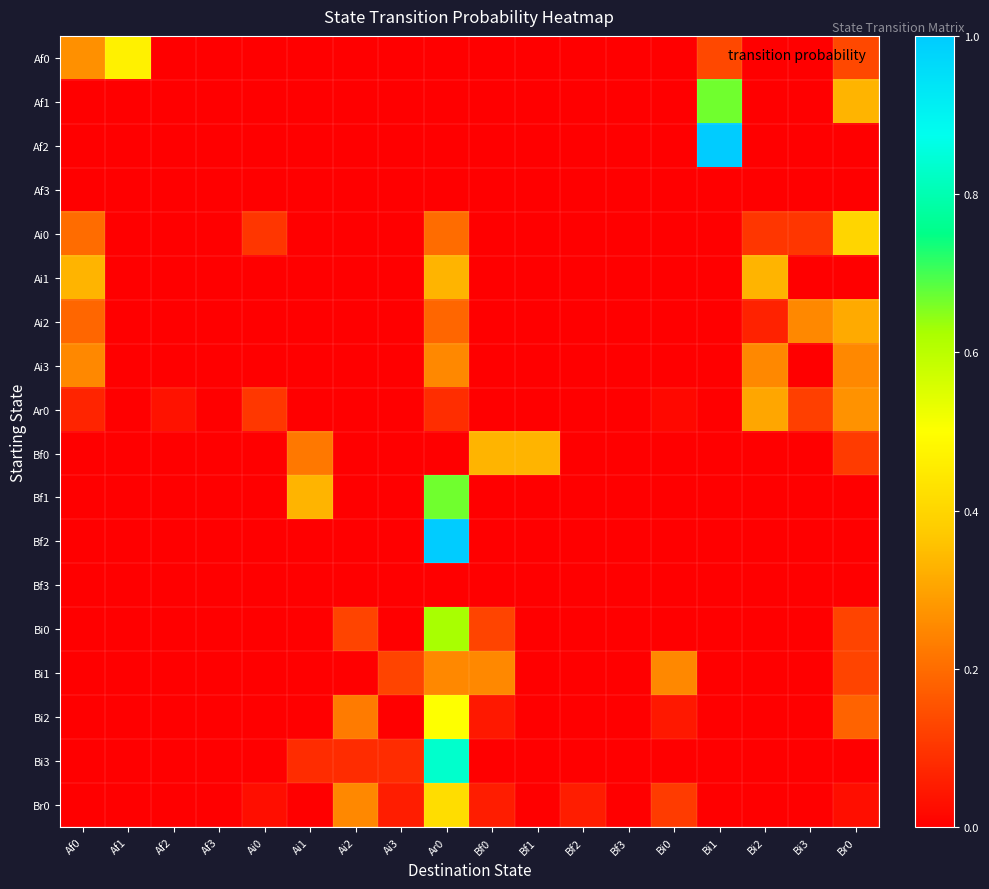

Reading right to left, list all the values displayed in this chart.

Af0: Br0=0.1	Bi3=0.0	Bi2=0.0	Bi1=0.1	Bi0=0.0	Bf3=0.0	Bf2=0.0	Bf1=0.0	Bf0=0.0	Ar0=0.0	Ai3=0.0	Ai2=0.0	Ai1=0.0	Ai0=0.0	Af3=0.0	Af2=0.0	Af1=0.5	Af0=0.3
Af1: Br0=0.3	Bi3=0.0	Bi2=0.0	Bi1=0.7	Bi0=0.0	Bf3=0.0	Bf2=0.0	Bf1=0.0	Bf0=0.0	Ar0=0.0	Ai3=0.0	Ai2=0.0	Ai1=0.0	Ai0=0.0	Af3=0.0	Af2=0.0	Af1=0.0	Af0=0.0
Af2: Br0=0.0	Bi3=0.0	Bi2=0.0	Bi1=1.0	Bi0=0.0	Bf3=0.0	Bf2=0.0	Bf1=0.0	Bf0=0.0	Ar0=0.0	Ai3=0.0	Ai2=0.0	Ai1=0.0	Ai0=0.0	Af3=0.0	Af2=0.0	Af1=0.0	Af0=0.0
Af3: Br0=0.0	Bi3=0.0	Bi2=0.0	Bi1=0.0	Bi0=0.0	Bf3=0.0	Bf2=0.0	Bf1=0.0	Bf0=0.0	Ar0=0.0	Ai3=0.0	Ai2=0.0	Ai1=0.0	Ai0=0.0	Af3=0.0	Af2=0.0	Af1=0.0	Af0=0.0
Ai0: Br0=0.4	Bi3=0.1	Bi2=0.1	Bi1=0.0	Bi0=0.0	Bf3=0.0	Bf2=0.0	Bf1=0.0	Bf0=0.0	Ar0=0.2	Ai3=0.0	Ai2=0.0	Ai1=0.0	Ai0=0.1	Af3=0.0	Af2=0.0	Af1=0.0	Af0=0.2
Ai1: Br0=0.0	Bi3=0.0	Bi2=0.3	Bi1=0.0	Bi0=0.0	Bf3=0.0	Bf2=0.0	Bf1=0.0	Bf0=0.0	Ar0=0.3	Ai3=0.0	Ai2=0.0	Ai1=0.0	Ai0=0.0	Af3=0.0	Af2=0.0	Af1=0.0	Af0=0.3
Ai2: Br0=0.3	Bi3=0.2	Bi2=0.1	Bi1=0.0	Bi0=0.0	Bf3=0.0	Bf2=0.0	Bf1=0.0	Bf0=0.0	Ar0=0.2	Ai3=0.0	Ai2=0.0	Ai1=0.0	Ai0=0.0	Af3=0.0	Af2=0.0	Af1=0.0	Af0=0.2
Ai3: Br0=0.2	Bi3=0.0	Bi2=0.2	Bi1=0.0	Bi0=0.0	Bf3=0.0	Bf2=0.0	Bf1=0.0	Bf0=0.0	Ar0=0.2	Ai3=0.0	Ai2=0.0	Ai1=0.0	Ai0=0.0	Af3=0.0	Af2=0.0	Af1=0.0	Af0=0.2
Ar0: Br0=0.3	Bi3=0.1	Bi2=0.3	Bi1=0.0	Bi0=0.0	Bf3=0.0	Bf2=0.0	Bf1=0.0	Bf0=0.0	Ar0=0.1	Ai3=0.0	Ai2=0.0	Ai1=0.0	Ai0=0.1	Af3=0.0	Af2=0.0	Af1=0.0	Af0=0.1
Bf0: Br0=0.1	Bi3=0.0	Bi2=0.0	Bi1=0.0	Bi0=0.0	Bf3=0.0	Bf2=0.0	Bf1=0.3	Bf0=0.3	Ar0=0.0	Ai3=0.0	Ai2=0.0	Ai1=0.2	Ai0=0.0	Af3=0.0	Af2=0.0	Af1=0.0	Af0=0.0
Bf1: Br0=0.0	Bi3=0.0	Bi2=0.0	Bi1=0.0	Bi0=0.0	Bf3=0.0	Bf2=0.0	Bf1=0.0	Bf0=0.0	Ar0=0.7	Ai3=0.0	Ai2=0.0	Ai1=0.3	Ai0=0.0	Af3=0.0	Af2=0.0	Af1=0.0	Af0=0.0
Bf2: Br0=0.0	Bi3=0.0	Bi2=0.0	Bi1=0.0	Bi0=0.0	Bf3=0.0	Bf2=0.0	Bf1=0.0	Bf0=0.0	Ar0=1.0	Ai3=0.0	Ai2=0.0	Ai1=0.0	Ai0=0.0	Af3=0.0	Af2=0.0	Af1=0.0	Af0=0.0
Bf3: Br0=0.0	Bi3=0.0	Bi2=0.0	Bi1=0.0	Bi0=0.0	Bf3=0.0	Bf2=0.0	Bf1=0.0	Bf0=0.0	Ar0=0.0	Ai3=0.0	Ai2=0.0	Ai1=0.0	Ai0=0.0	Af3=0.0	Af2=0.0	Af1=0.0	Af0=0.0
Bi0: Br0=0.1	Bi3=0.0	Bi2=0.0	Bi1=0.0	Bi0=0.0	Bf3=0.0	Bf2=0.0	Bf1=0.0	Bf0=0.1	Ar0=0.6	Ai3=0.0	Ai2=0.1	Ai1=0.0	Ai0=0.0	Af3=0.0	Af2=0.0	Af1=0.0	Af0=0.0
Bi1: Br0=0.1	Bi3=0.0	Bi2=0.0	Bi1=0.0	Bi0=0.2	Bf3=0.0	Bf2=0.0	Bf1=0.0	Bf0=0.2	Ar0=0.2	Ai3=0.1	Ai2=0.0	Ai1=0.0	Ai0=0.0	Af3=0.0	Af2=0.0	Af1=0.0	Af0=0.0
Bi2: Br0=0.2	Bi3=0.0	Bi2=0.0	Bi1=0.0	Bi0=0.0	Bf3=0.0	Bf2=0.0	Bf1=0.0	Bf0=0.0	Ar0=0.5	Ai3=0.0	Ai2=0.2	Ai1=0.0	Ai0=0.0	Af3=0.0	Af2=0.0	Af1=0.0	Af0=0.0
Bi3: Br0=0.0	Bi3=0.0	Bi2=0.0	Bi1=0.0	Bi0=0.0	Bf3=0.0	Bf2=0.0	Bf1=0.0	Bf0=0.0	Ar0=0.8	Ai3=0.1	Ai2=0.1	Ai1=0.1	Ai0=0.0	Af3=0.0	Af2=0.0	Af1=0.0	Af0=0.0
Br0: Br0=0.0	Bi3=0.0	Bi2=0.0	Bi1=0.0	Bi0=0.1	Bf3=0.0	Bf2=0.1	Bf1=0.0	Bf0=0.1	Ar0=0.4	Ai3=0.1	Ai2=0.2	Ai1=0.0	Ai0=0.0	Af3=0.0	Af2=0.0	Af1=0.0	Af0=0.0